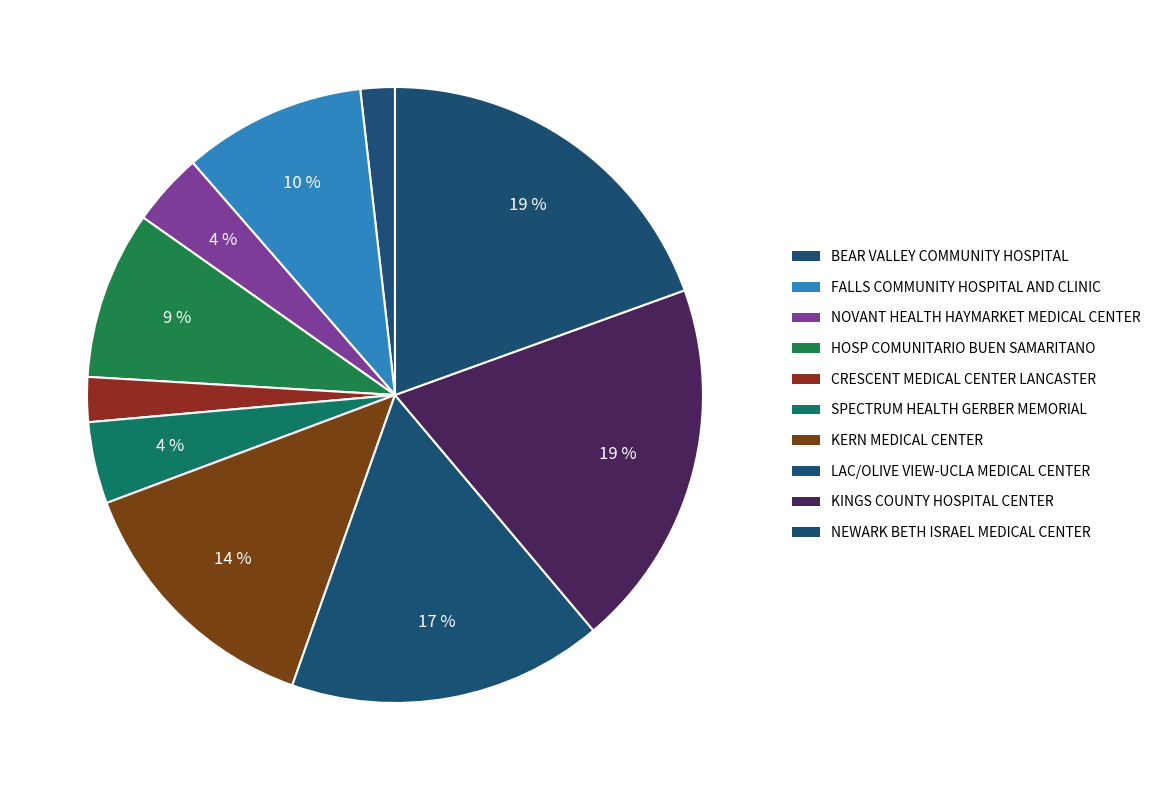

Which has a higher value, NOVANT HEALTH HAYMARKET MEDICAL CENTER or SPECTRUM HEALTH GERBER MEMORIAL?

SPECTRUM HEALTH GERBER MEMORIAL